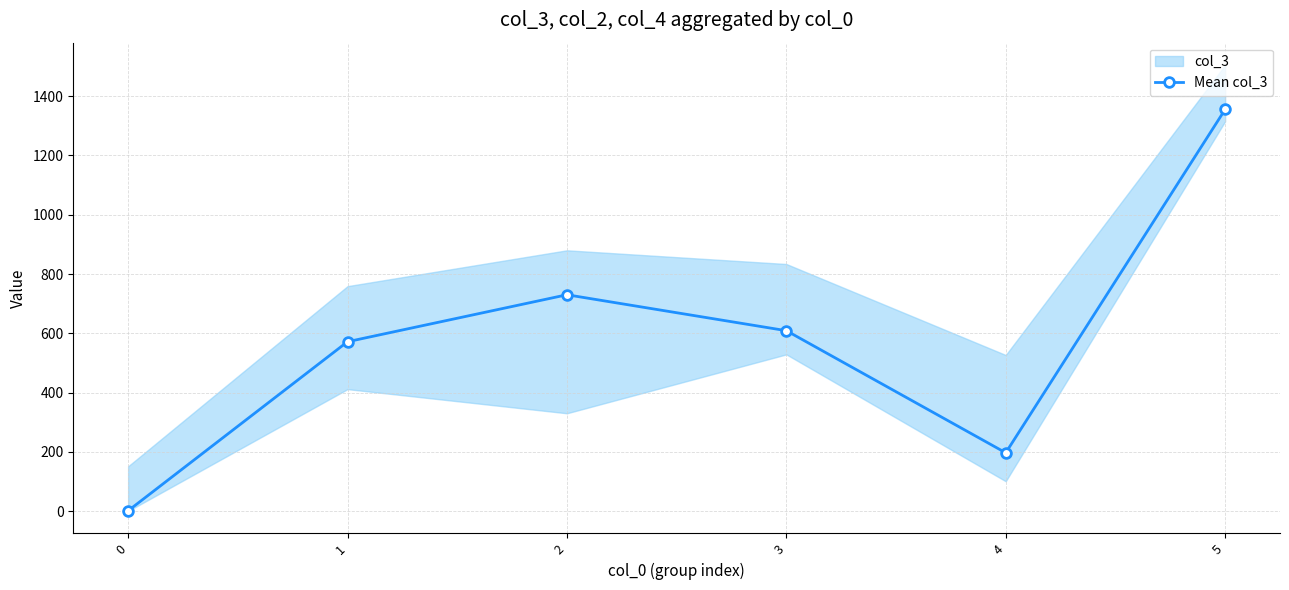

Reading left to right, transcribe all the data shown in this chart.

0=1.0	1=571.5	2=730.0	3=608.8	4=196.6	5=1355.5